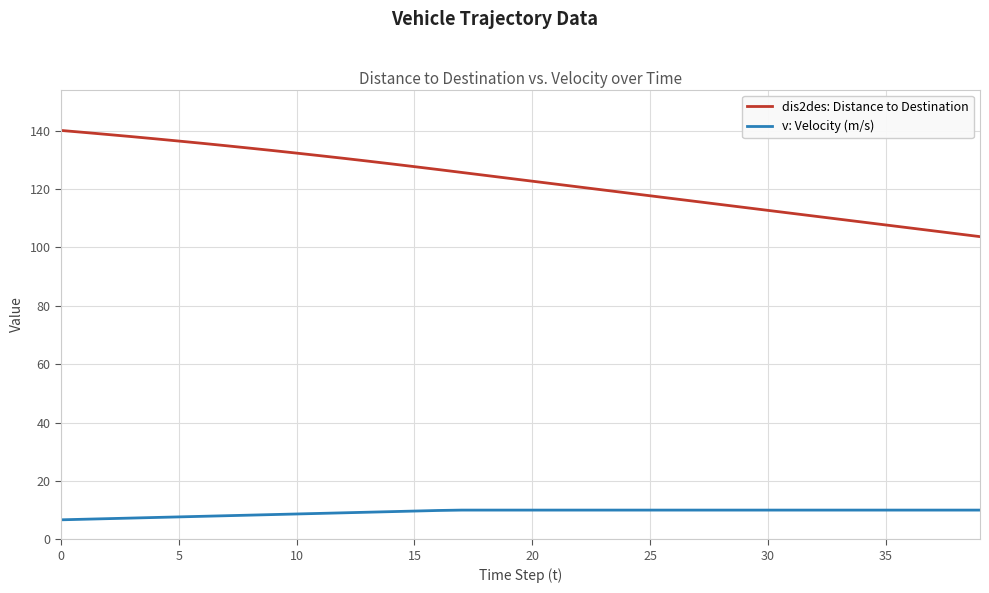

What is the lowest value of the v: Velocity (m/s) series?

6.7